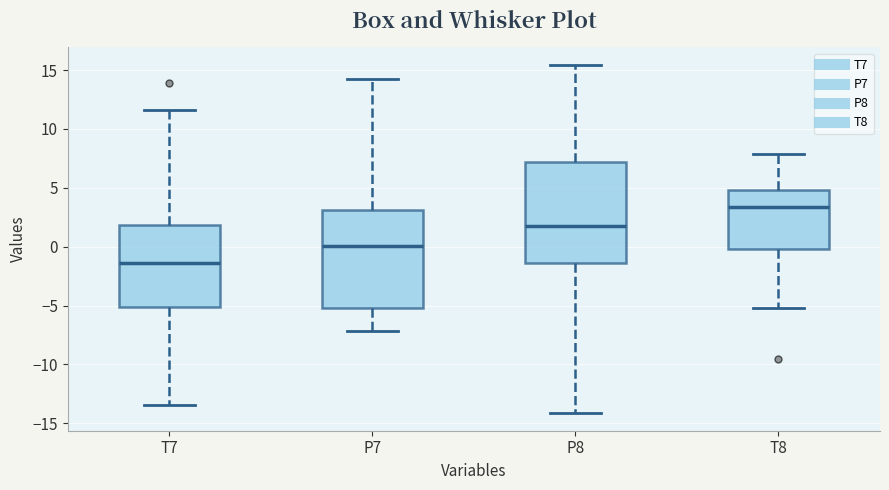

Where does the lower whisker of the box for T8 end on the y-axis? The values are not printed on the chart, so give them approximately, as read against the axis.

-5.0